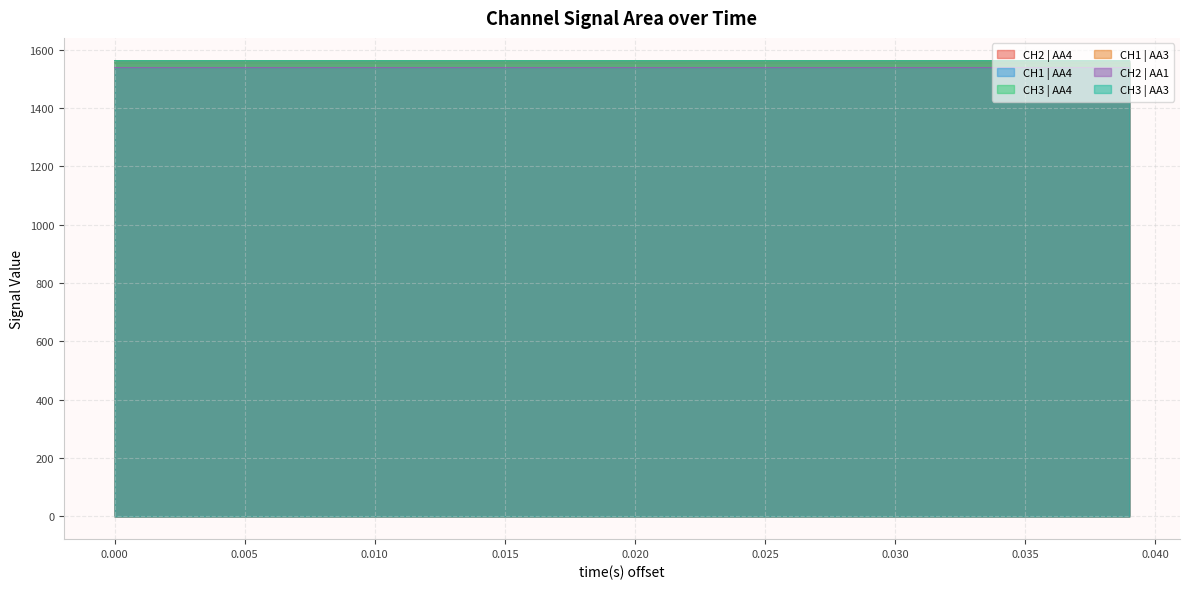

True or false: CH1 | AA4 and CH1 | AA3 cross at least once.

False